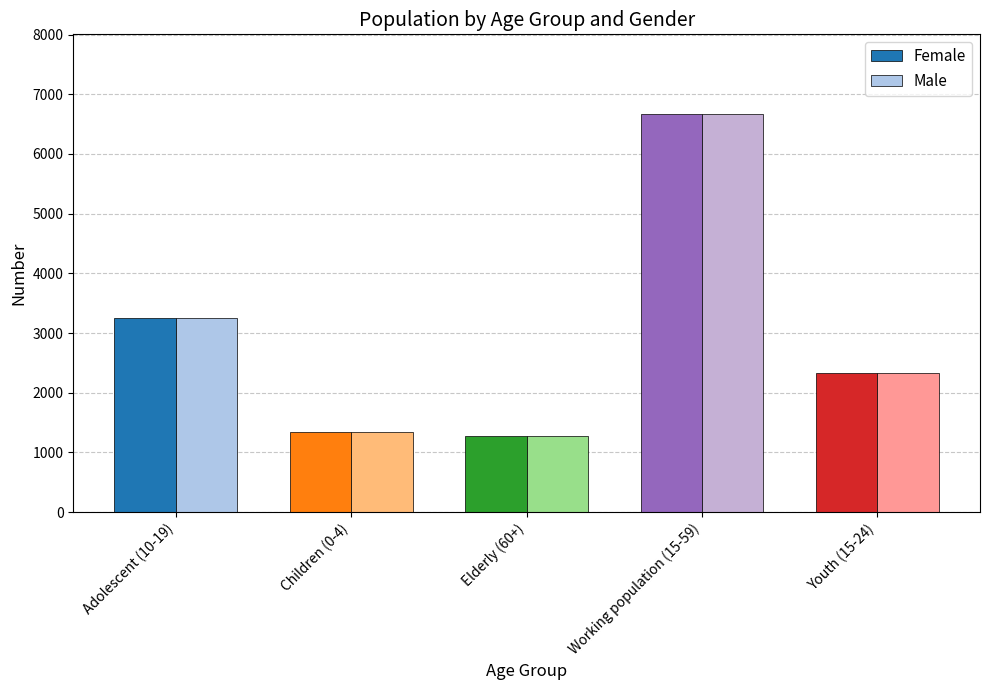

What is the difference between the maximum and minimum values in the Male series?

5389